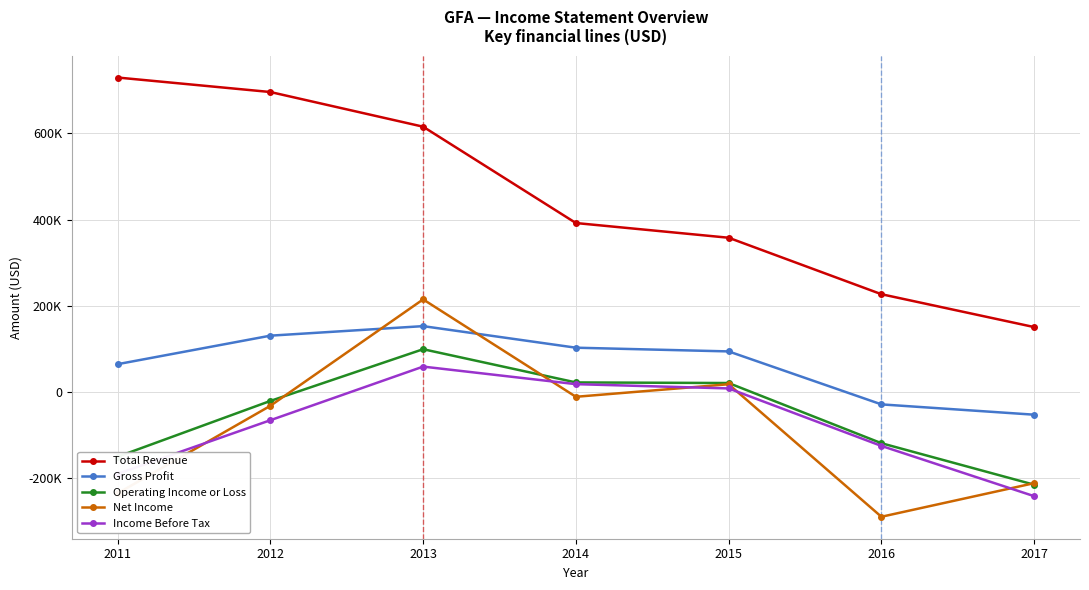

Is this an area chart (filled region under the line)?

No